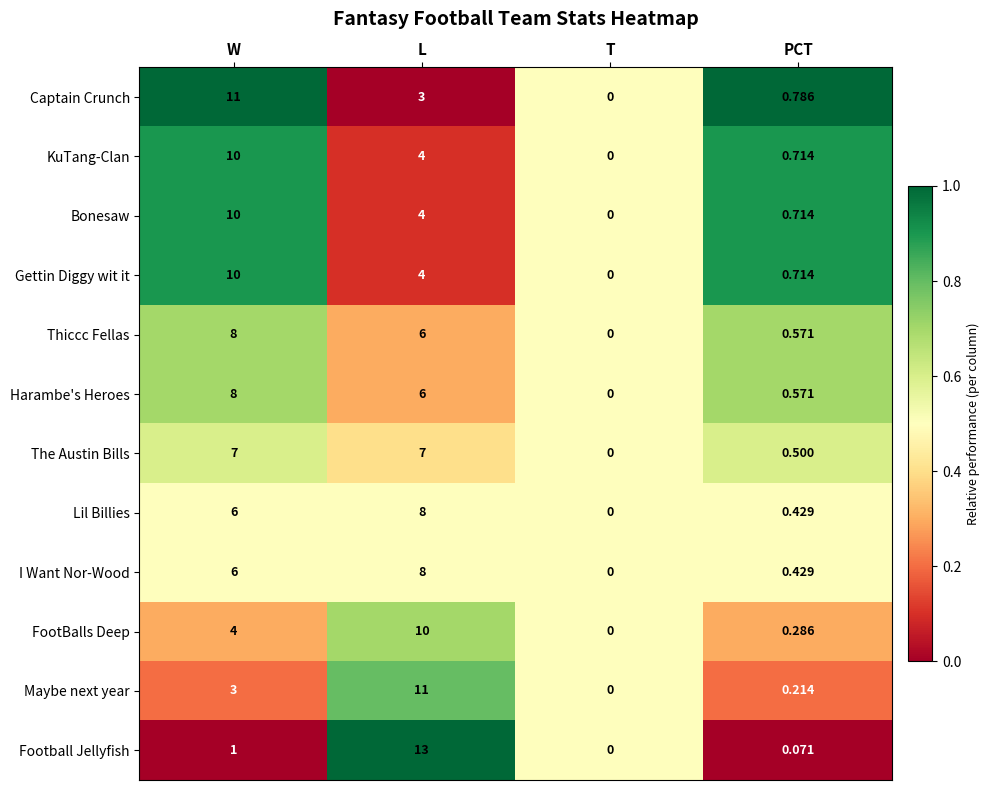

Is the value of I Want Nor-Wood at T greater than the value of Captain Crunch at L?

No